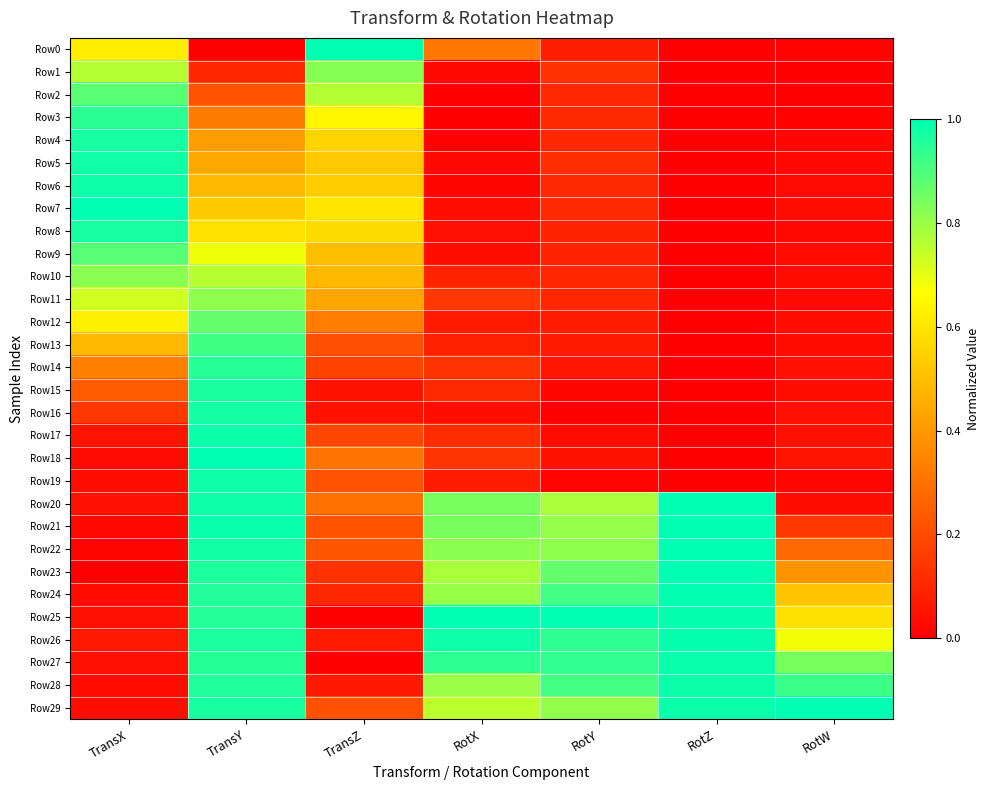

What is the difference between the highest and lowest values at RotZ?

1.0